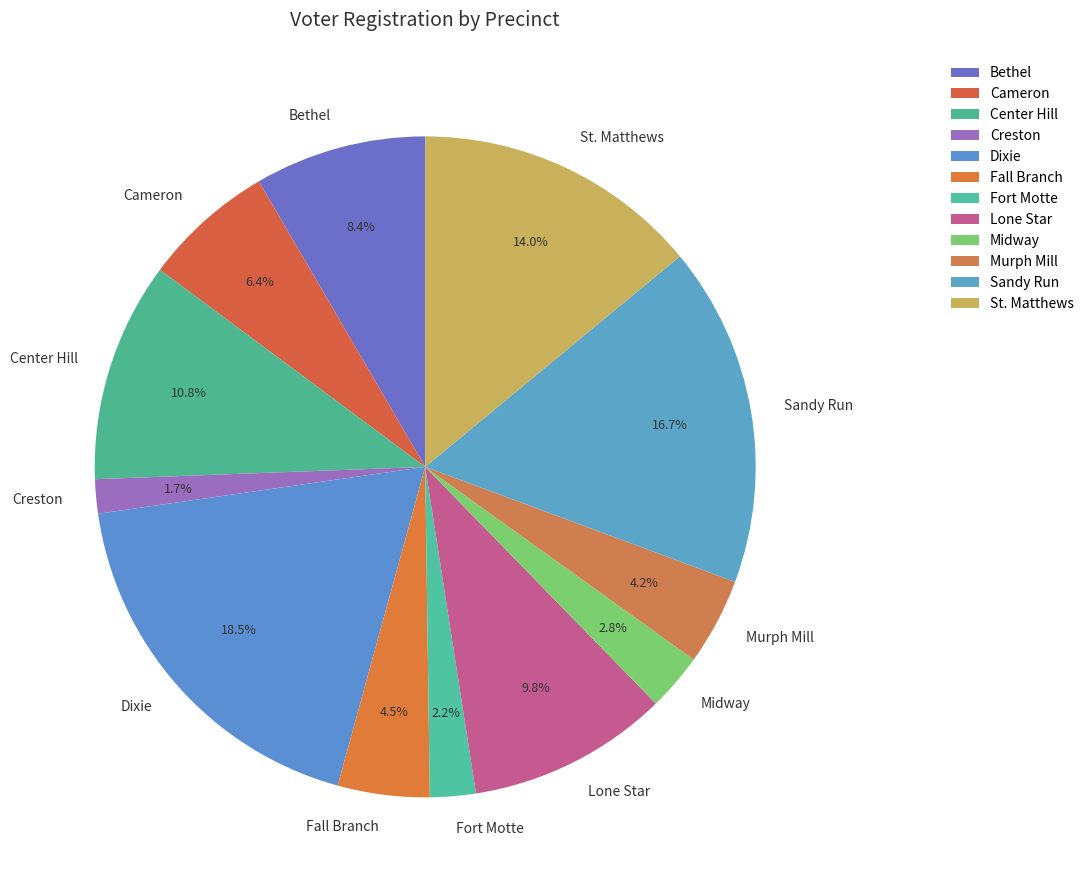

Which has a higher value, Bethel or Midway?

Bethel